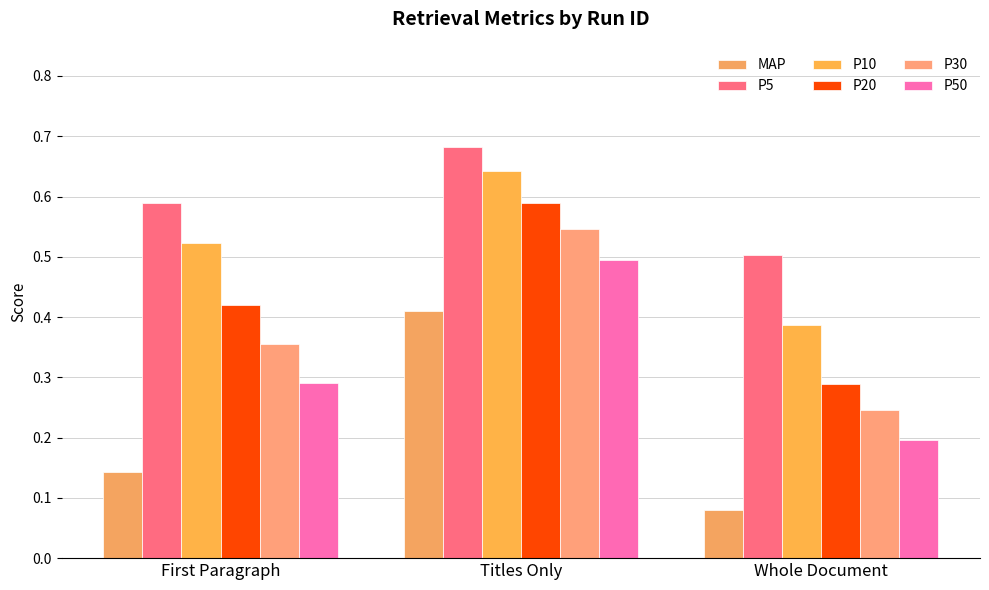

At Whole Document, list the series in order from smallest to largest.

MAP, P50, P30, P20, P10, P5